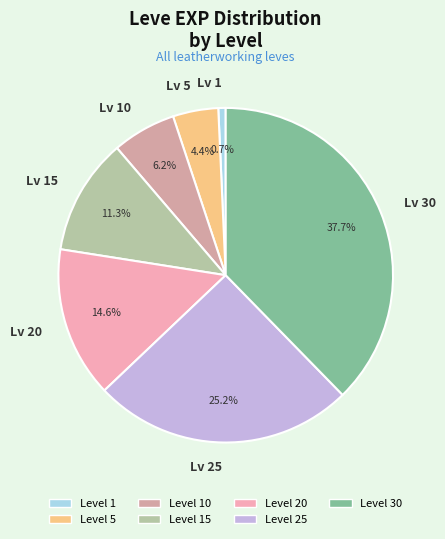

Rank the categories by value from highest to lowest.

Lv 30, Lv 25, Lv 20, Lv 15, Lv 10, Lv 5, Lv 1